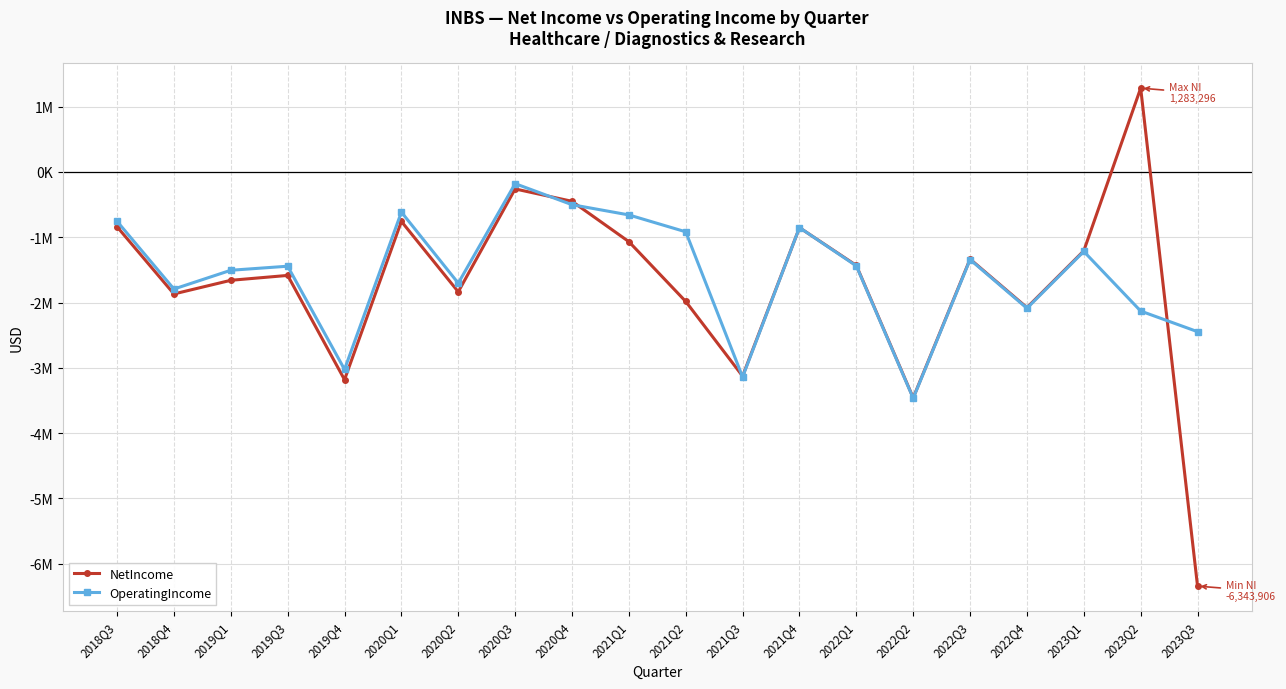

At which category does the chart reach its minimum across all series?

2023Q3